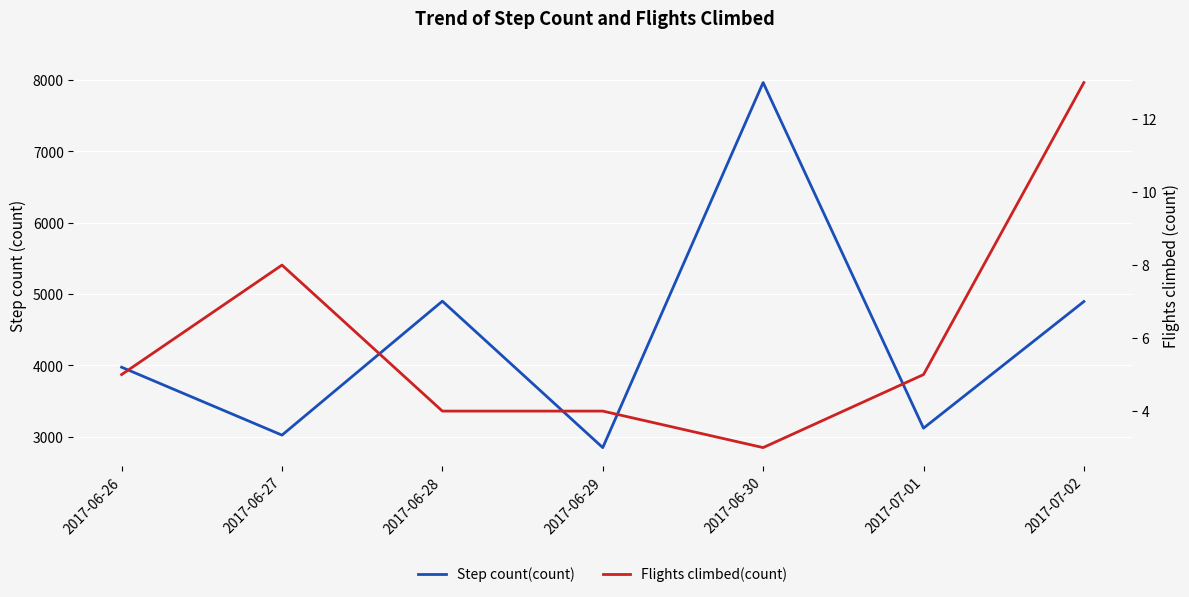

How many distinct data groups are displayed?

2